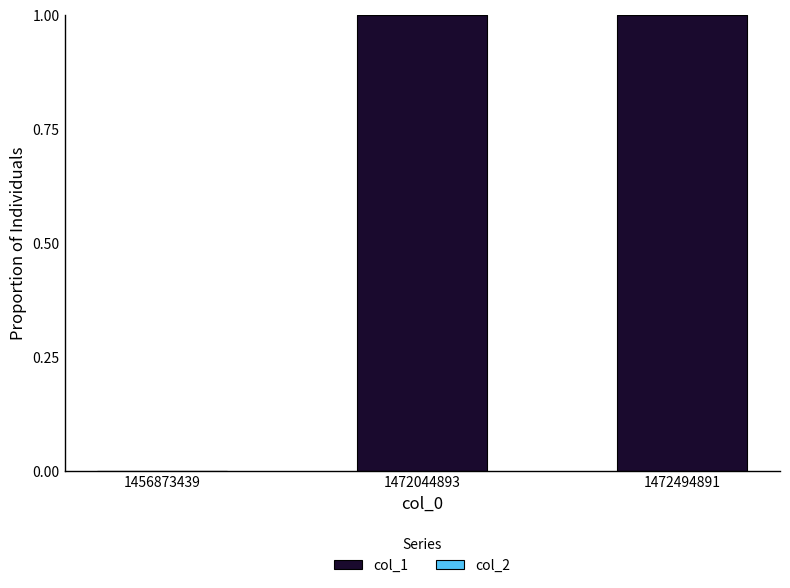

What is the change in value from 1456873439 to 1472494891?

+1